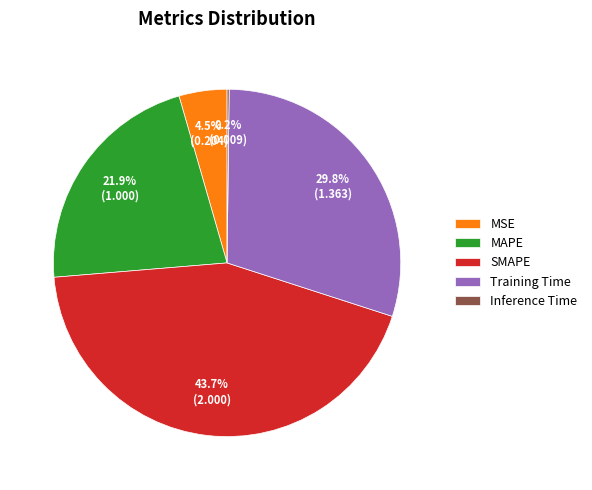

Which has a higher value, SMAPE or MAPE?

SMAPE